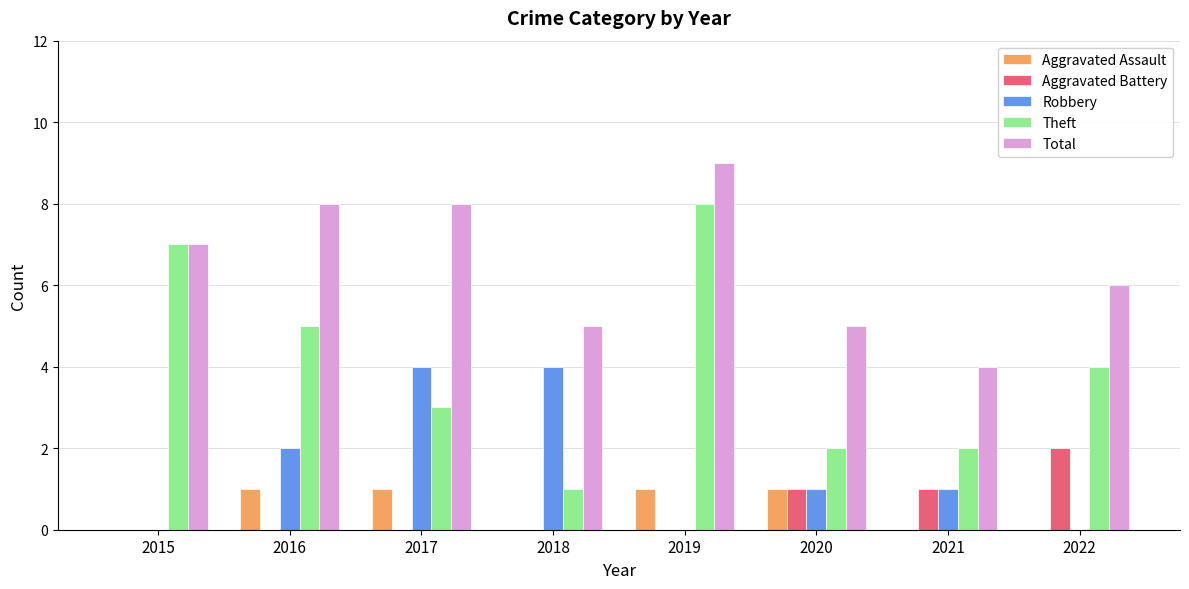

How many groups of bars are there?

8